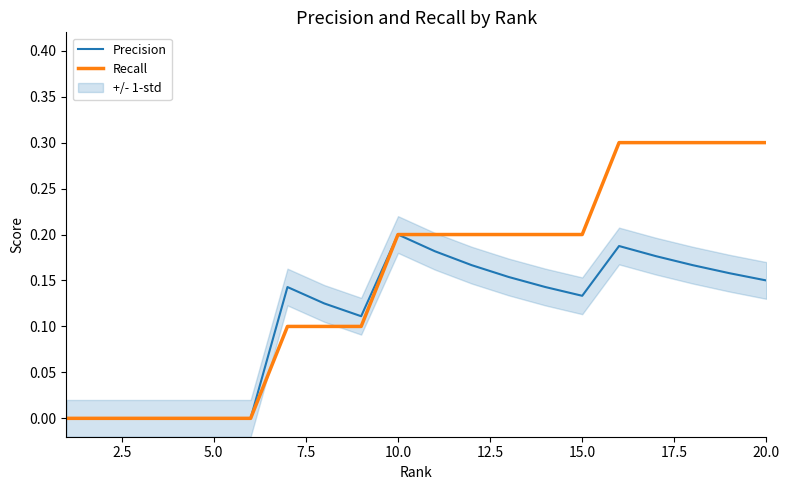

What is the value of the Precision point at the 15th from the left?

0.1